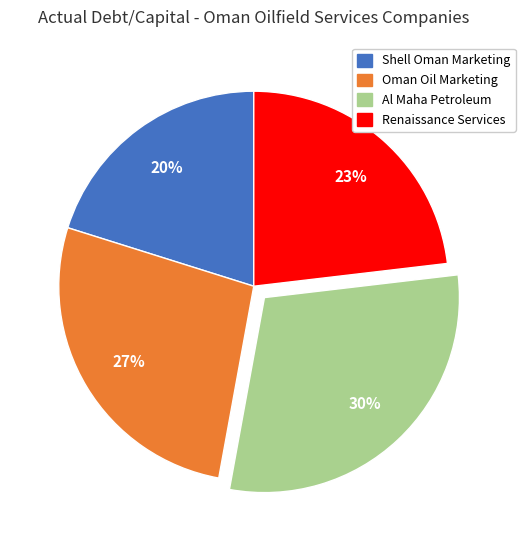

Is there any slice that represents more than half of the pie?

No